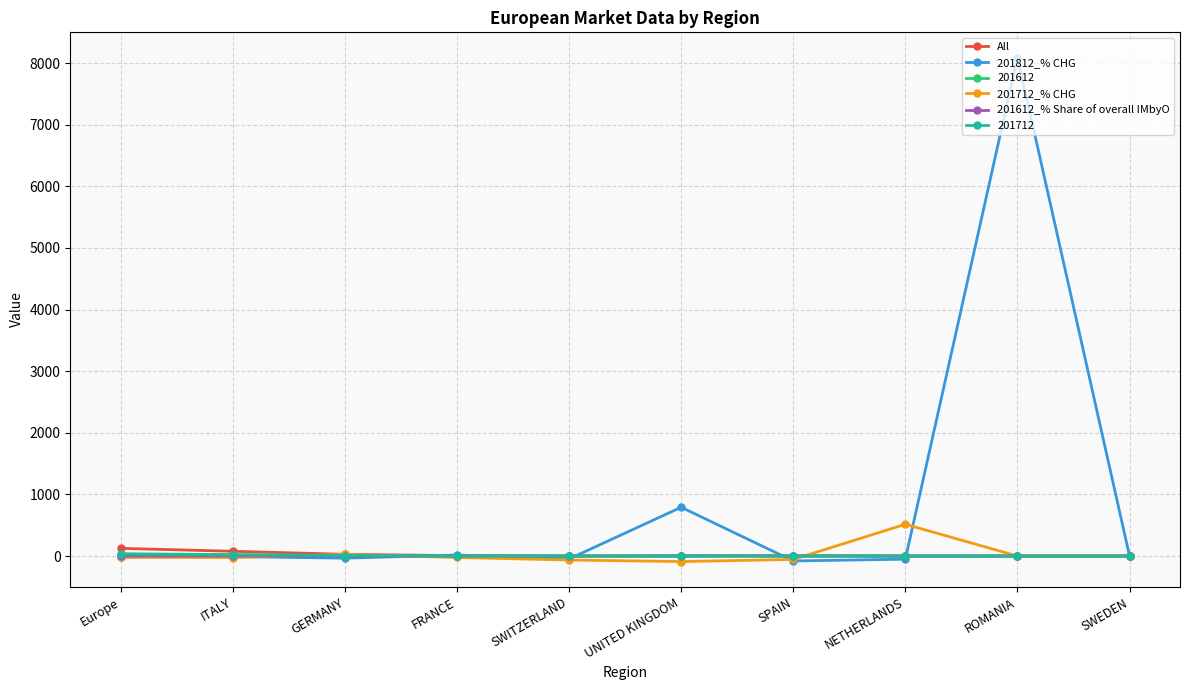

Which series has the widest spread of values?

201812_% CHG